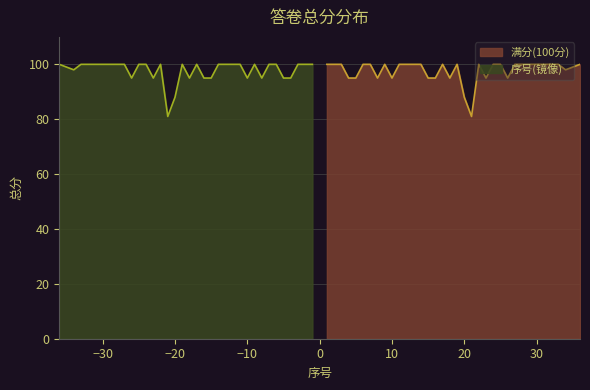

Rank the categories by value from lowest to highest.

21, 20, 4, 5, 8, 10, 15, 16, 18, 23, 26, 34, 35, 1, 2, 3, 6, 7, 9, 11, 12, 13, 14, 17, 19, 22, 24, 25, 27, 28, 29, 30, 31, 32, 33, 36